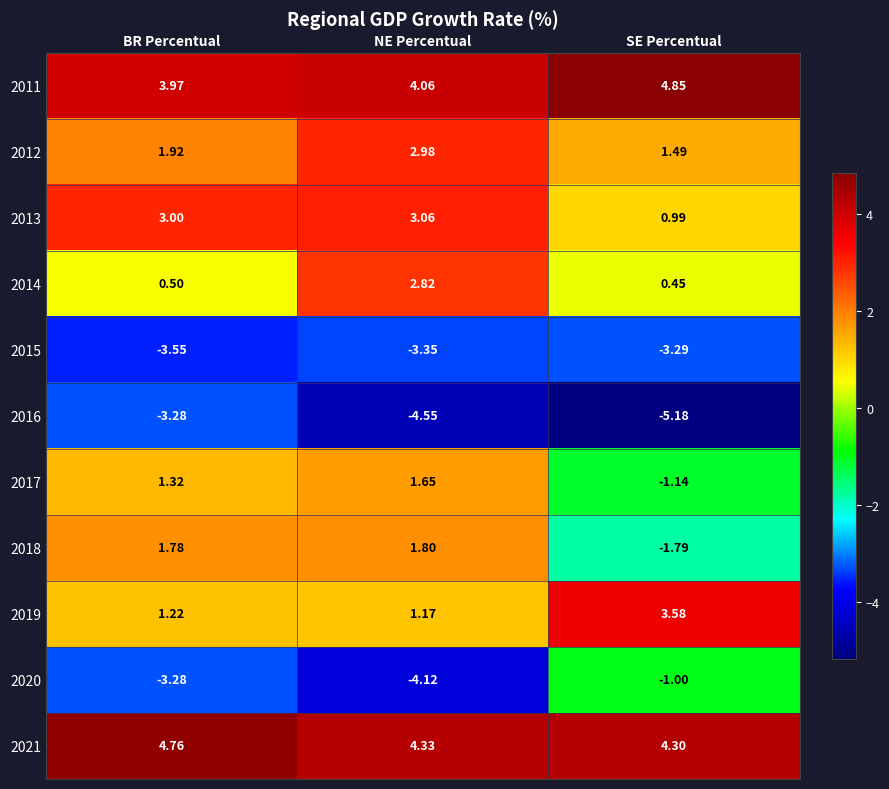

What is the spread (max minus min) of values at BR Percentual?

8.3